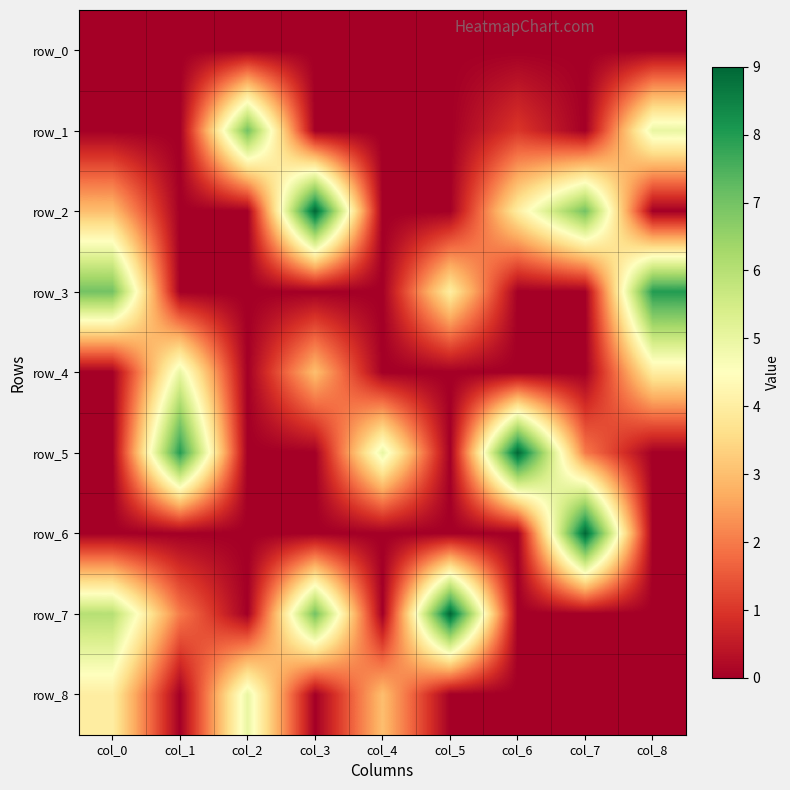

Reading right to left, extract all data points from this chart.

row_0: 0	0	0	0	0	0	0	0	0
row_1: 5	0	1	0	0	0	7	0	0
row_2: 0	7	4	0	0	9	0	0	3
row_3: 8	0	0	4	0	0	0	0	7
row_4: 4	0	0	0	0	3	0	5	0
row_5: 0	2	9	0	5	0	0	8	0
row_6: 0	9	0	0	0	0	0	0	0
row_7: 0	0	0	9	0	7	0	2	6
row_8: 0	0	0	0	3	0	5	0	4